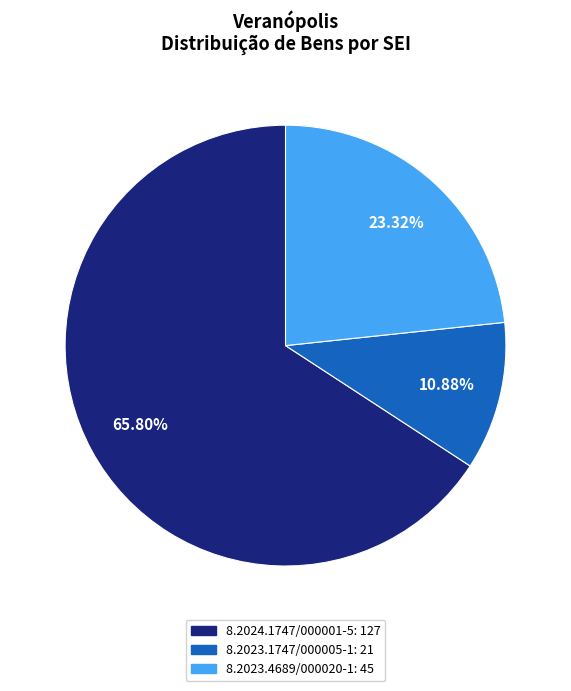

To the nearest percent, what is the average slice percentage?

33%